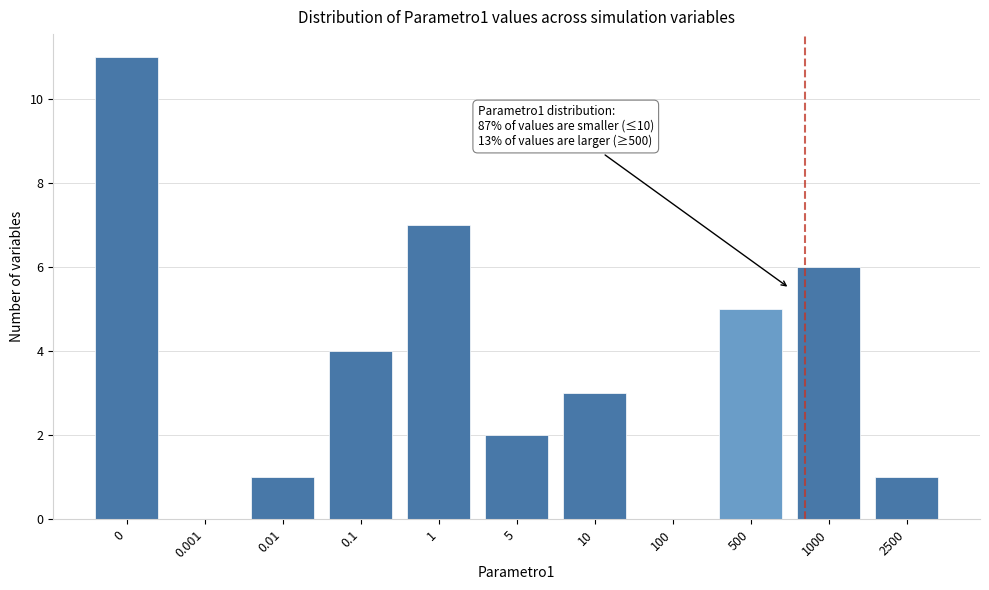

Reading right to left, extract all data points from this chart.

2500=1	1000=6	500=5	100=0	10=3	5=2	1=7	0.1=4	0.01=1	0.001=0	0=11